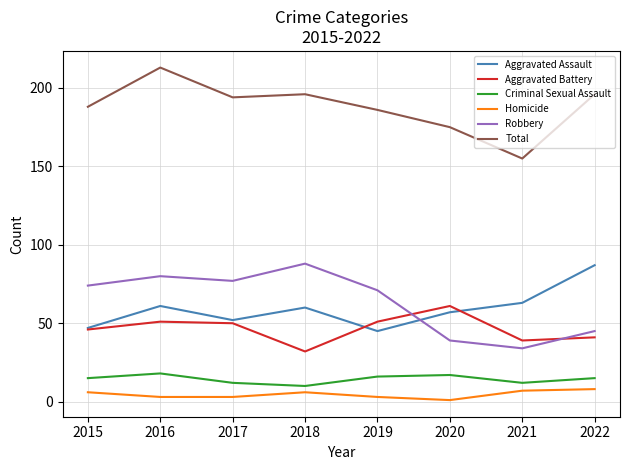

Is it true that Aggravated Assault equals 26 at 2018?

False